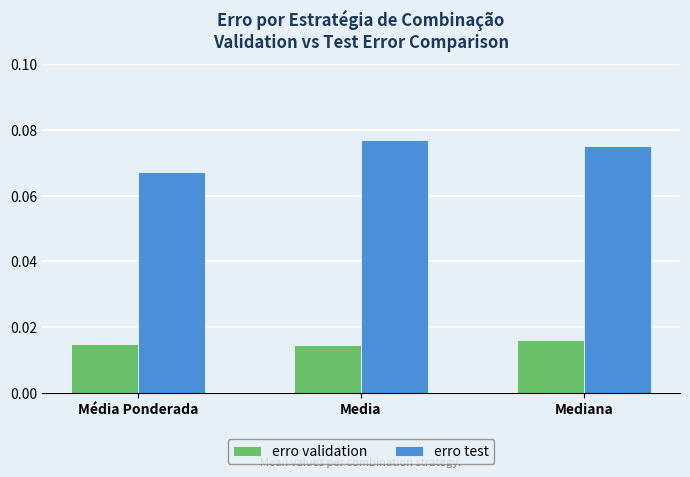

How many bars are there in total?

6